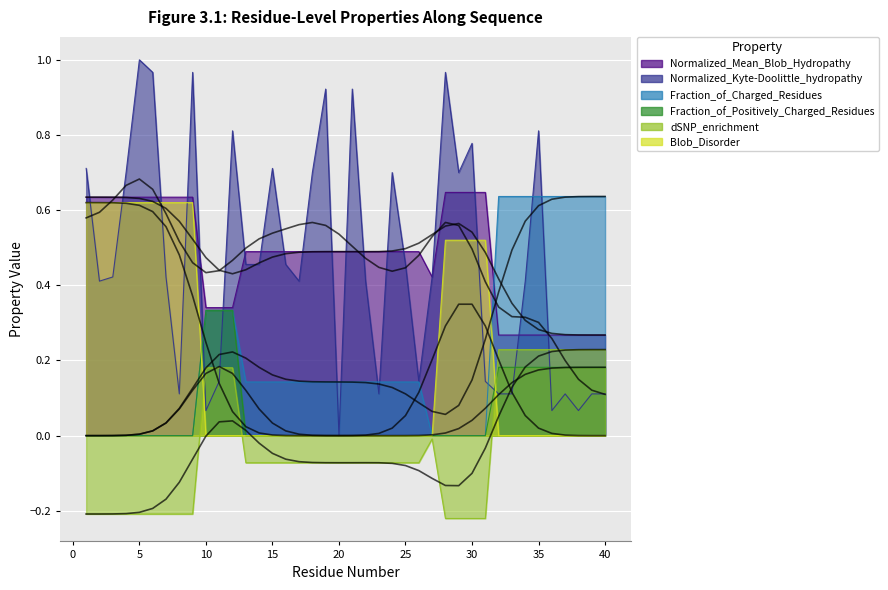

What is the sum of all dSNP_enrichment values?

-1.2